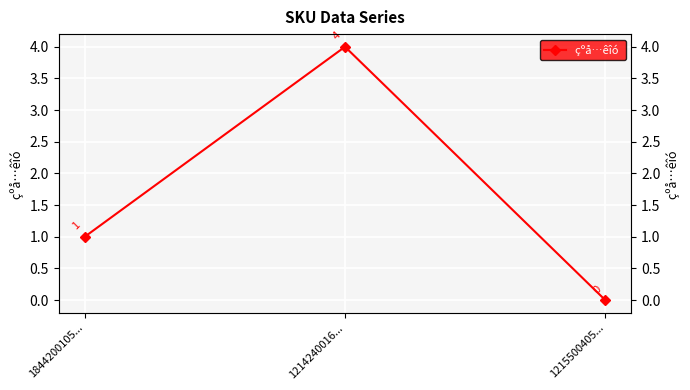

At which category does the chart reach its peak across all series?

1214240016...